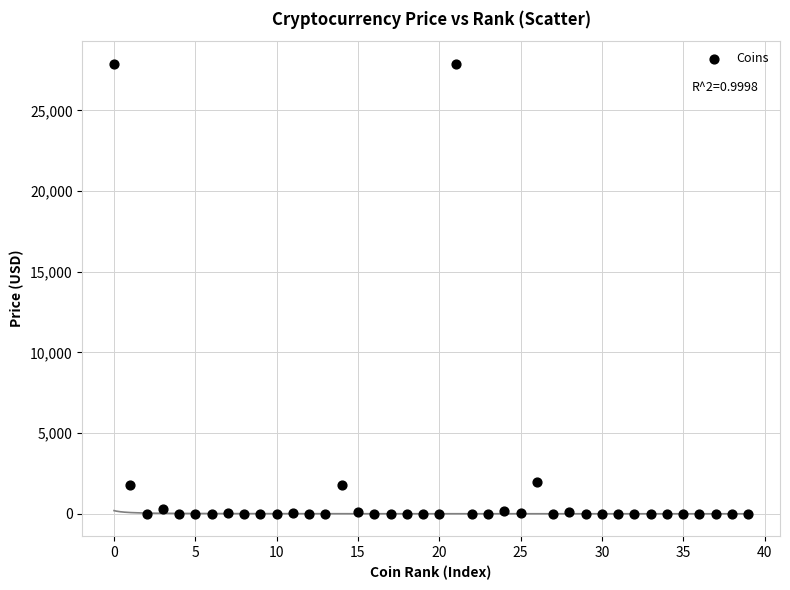

What is the range of Y values (max minus min)?

27888.8